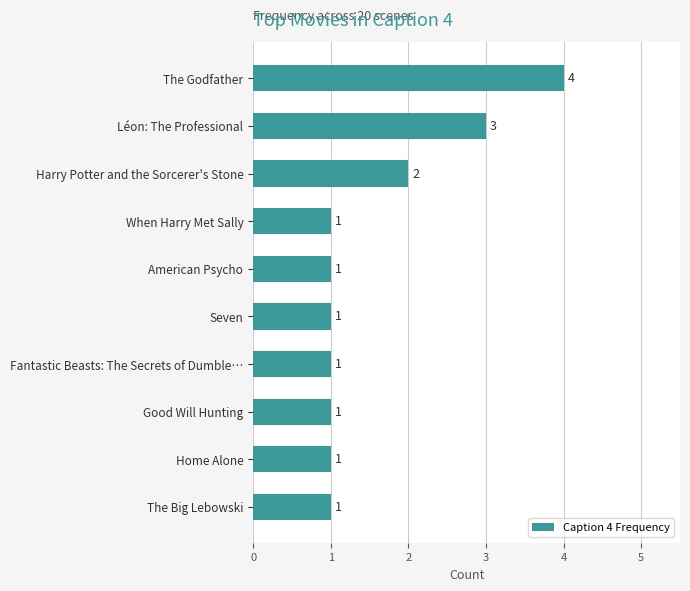

What is the value of the 4th bar from the top?

1